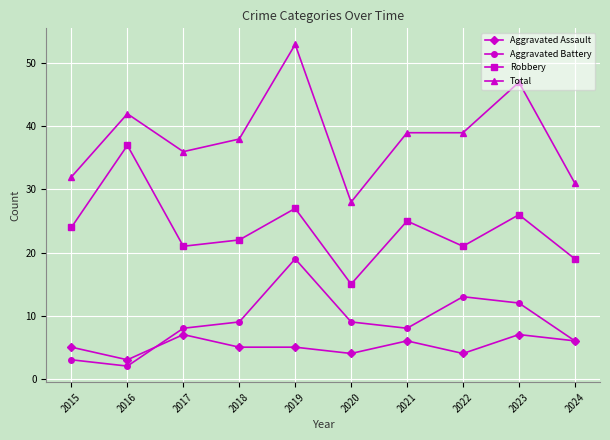

Where is the first local minimum for Robbery?

2017